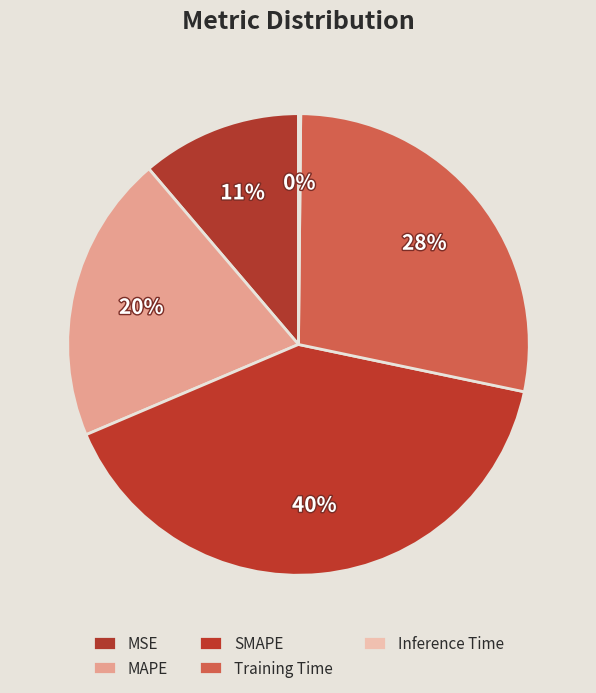

Between MSE and Inference Time, which is larger?

MSE